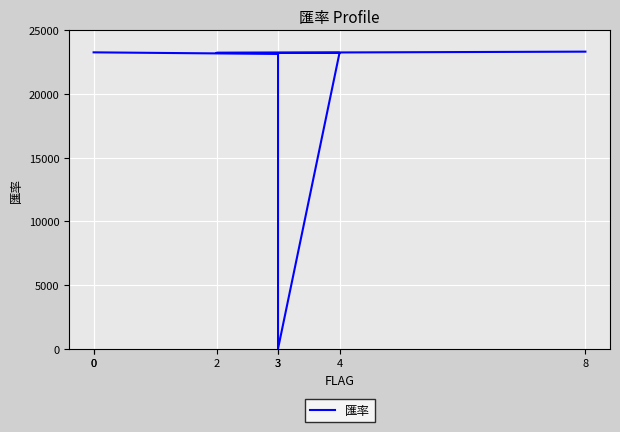

The value at 3 is 1. True or false?

True